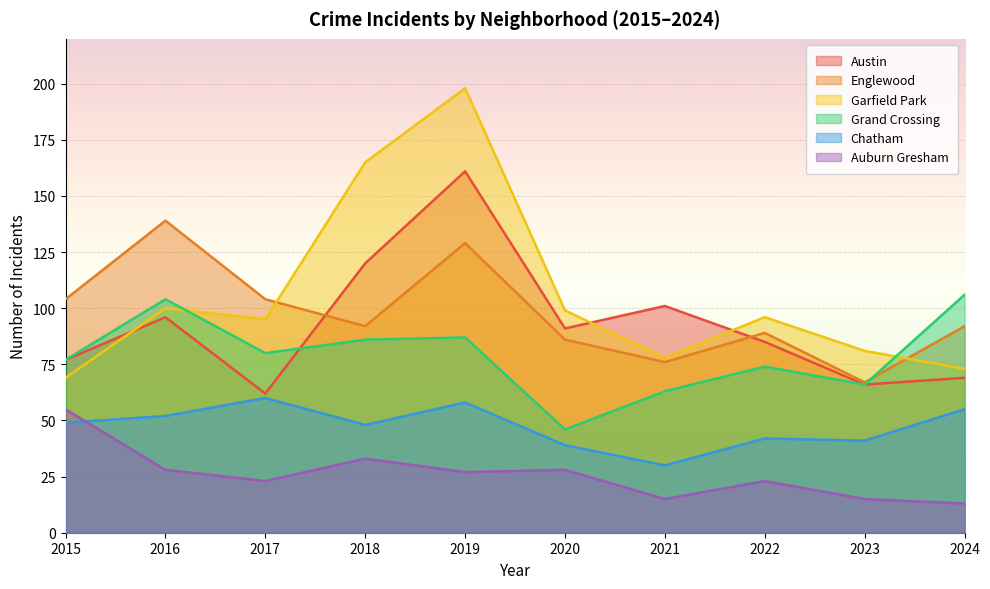

What is the value of the Austin point at the 3rd from the left?

62